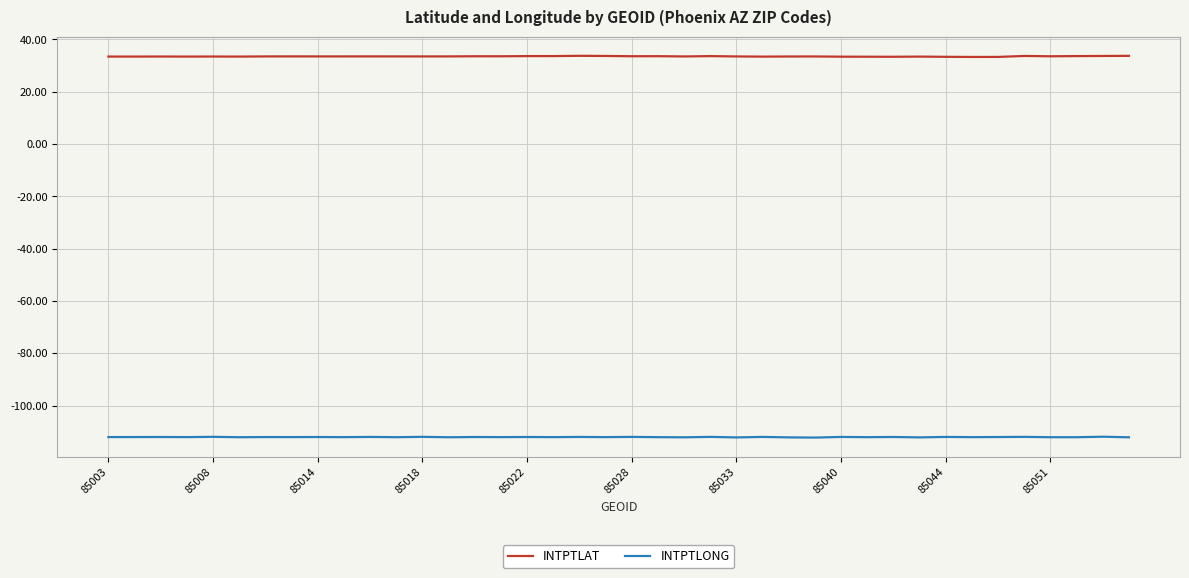

What is the maximum value for INTPTLAT?

33.7